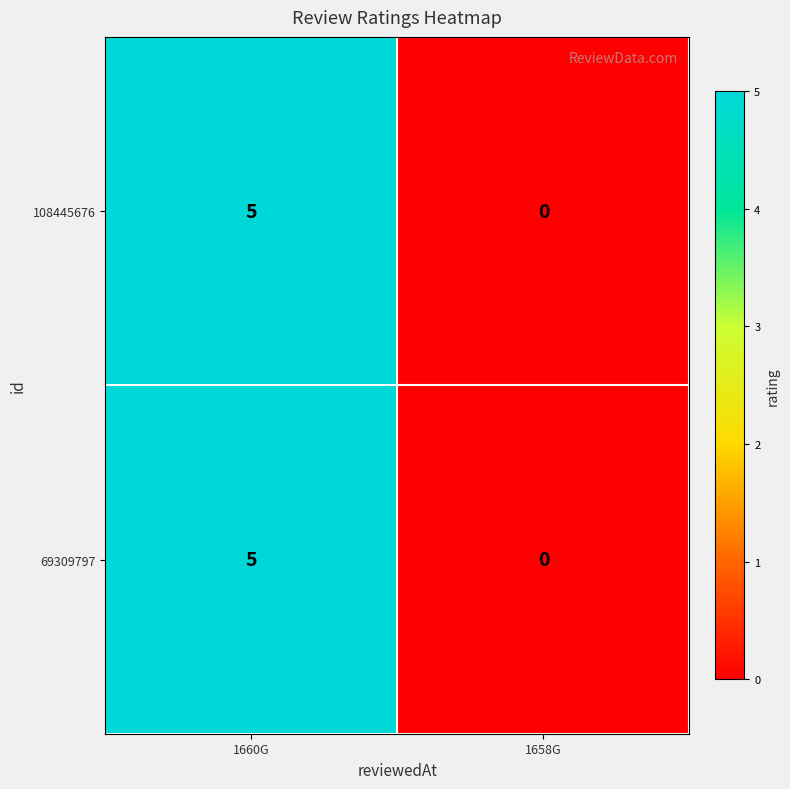

The value of 108445676 at 1658G is 0. True or false?

True